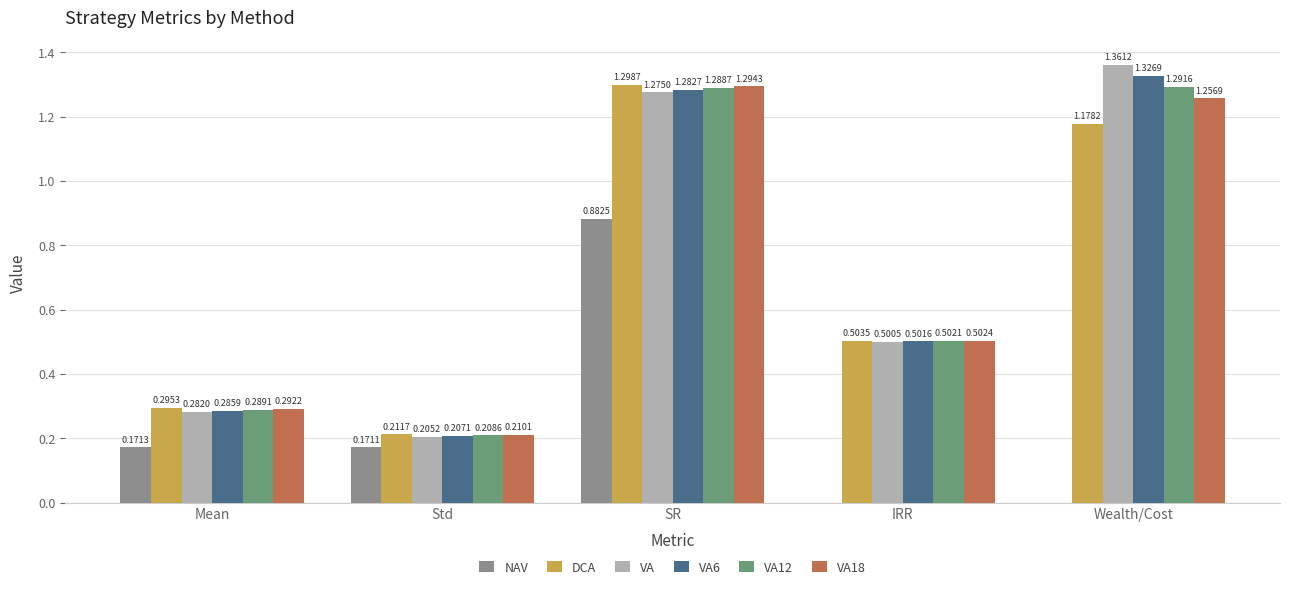

What is the sum of the VA values at SR and Std?

1.5